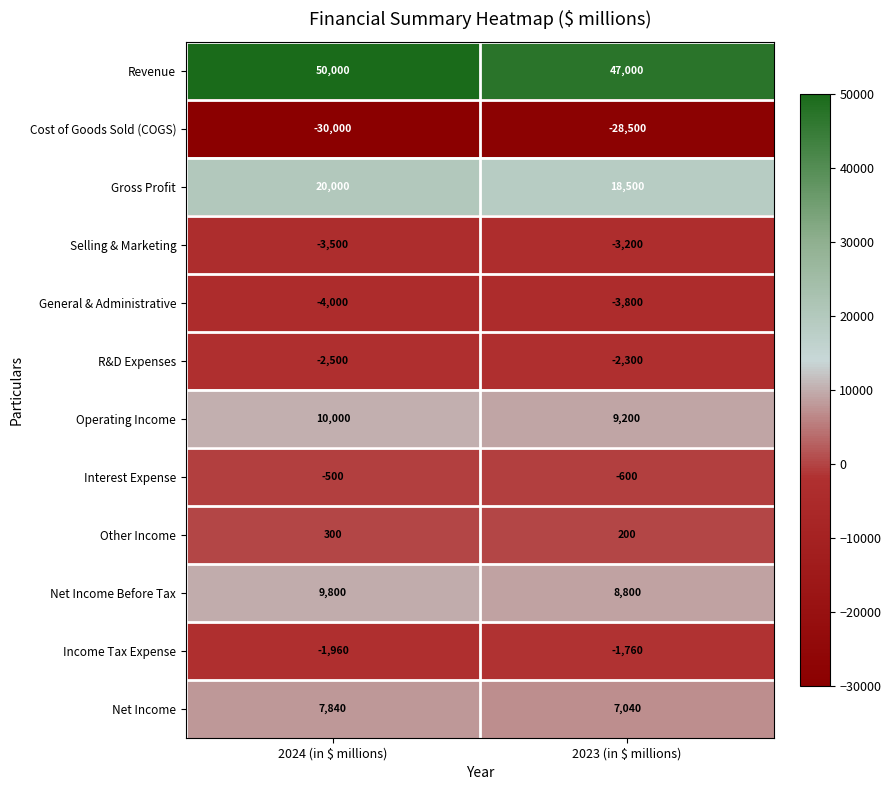

Which series has the widest spread of values?

Revenue